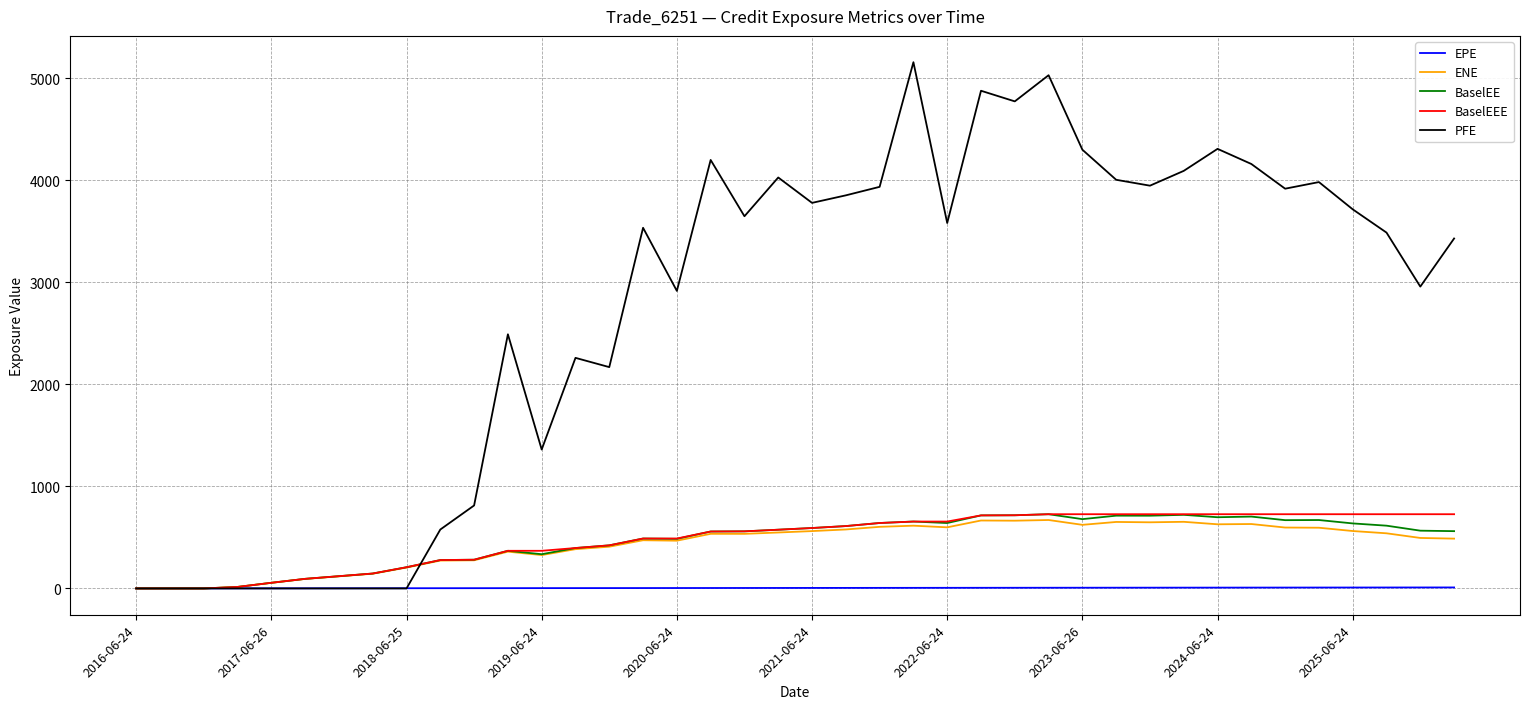

Which series has the largest total across all categories?

PFE